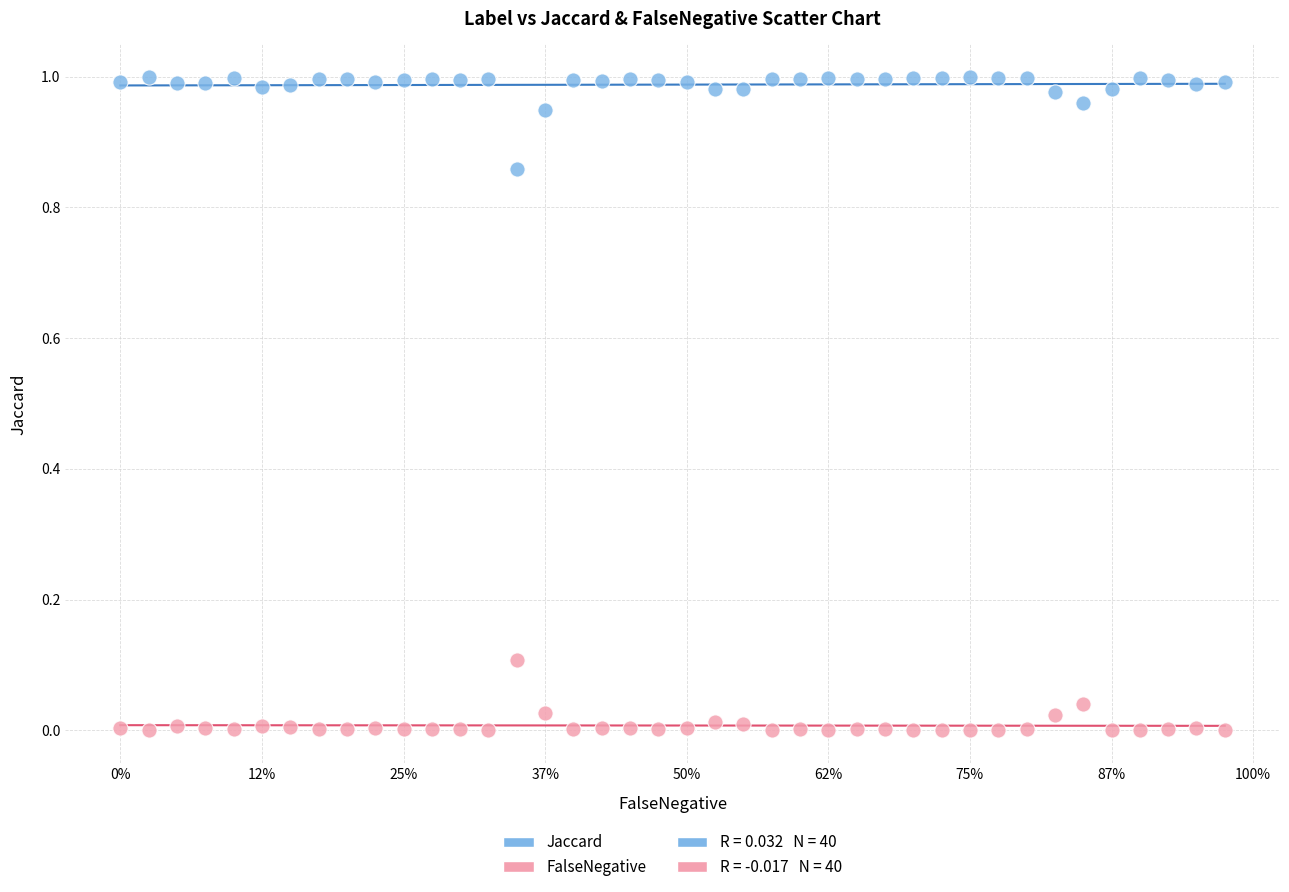

Which series contains the lowest Y value?

FalseNegative